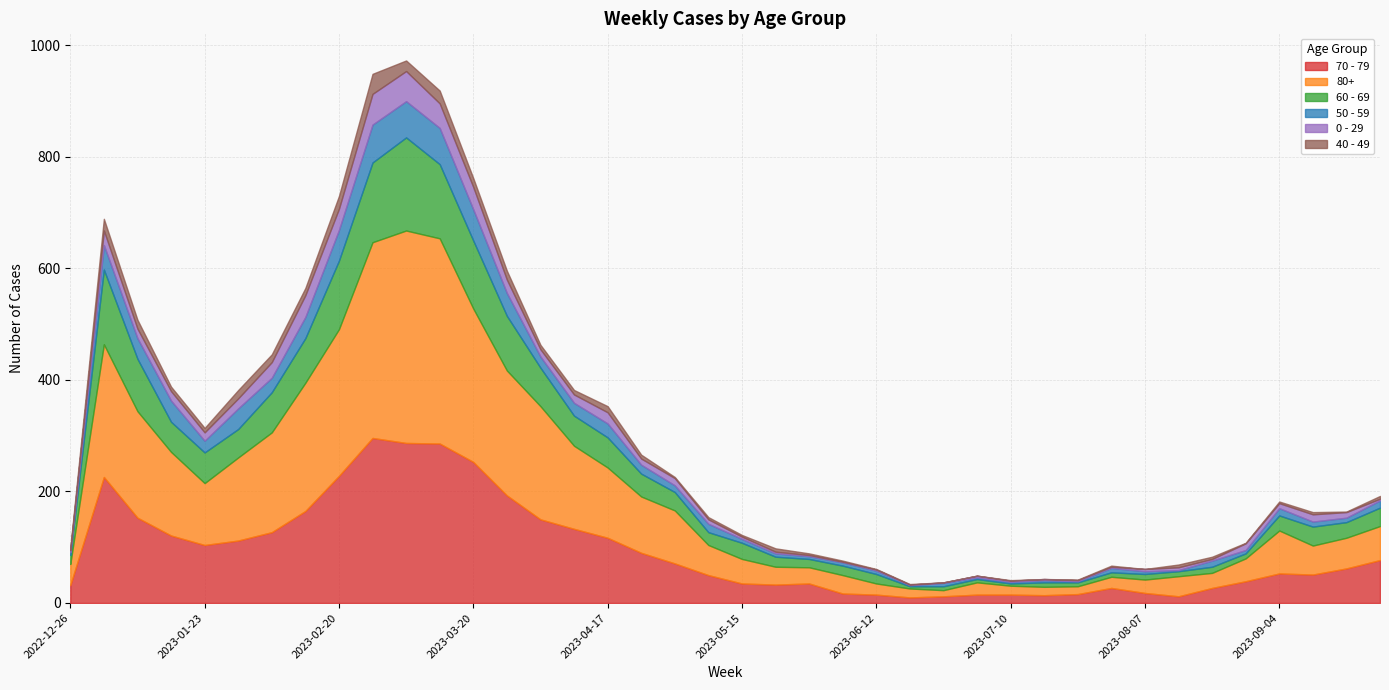

At which label does 0 - 29 reach its minimum?

2023-06-05